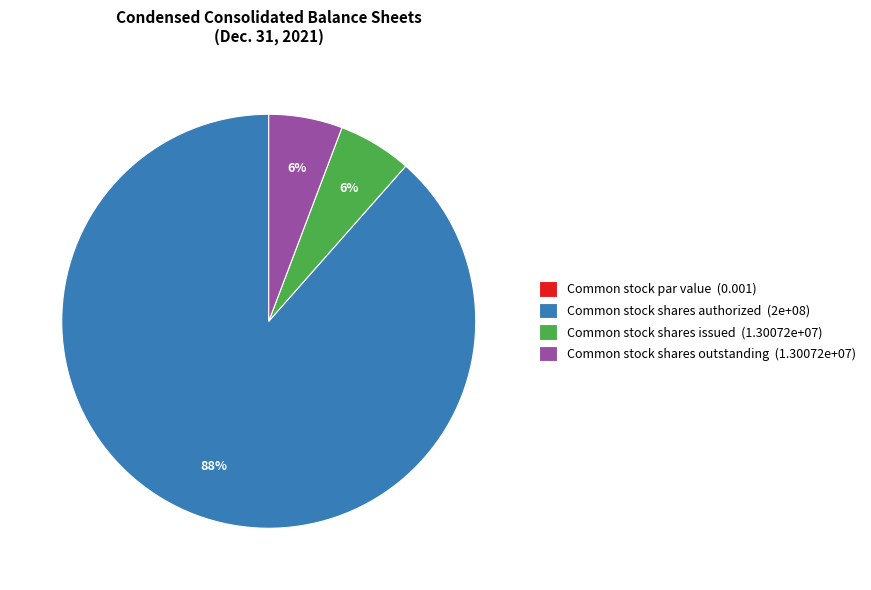

The Common stock shares authorized slice represents 99% of the pie. True or false?

False